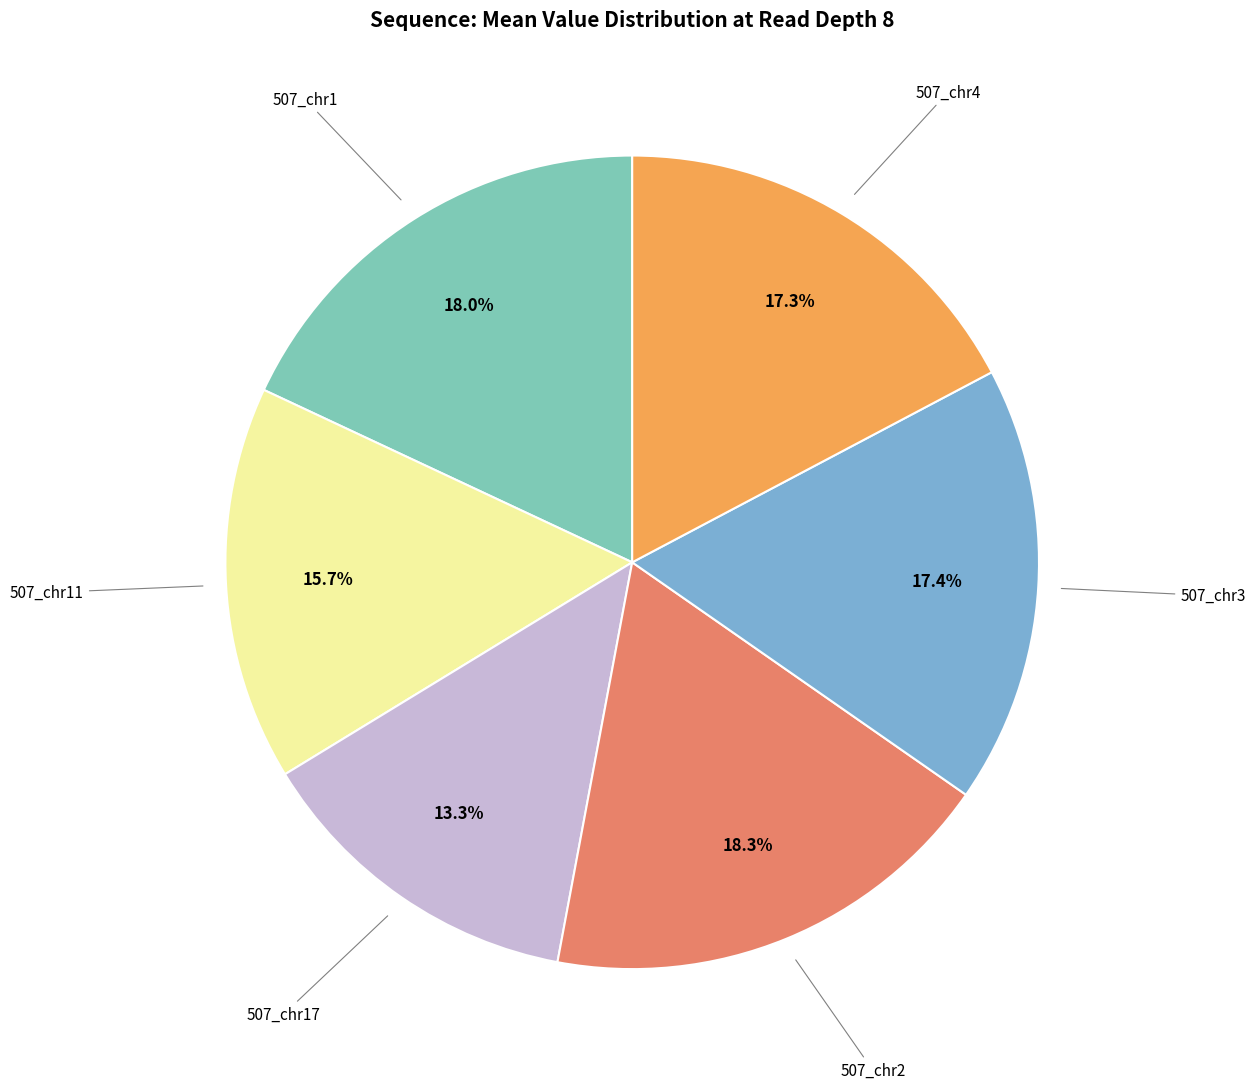

Is there a majority slice in this chart?

No